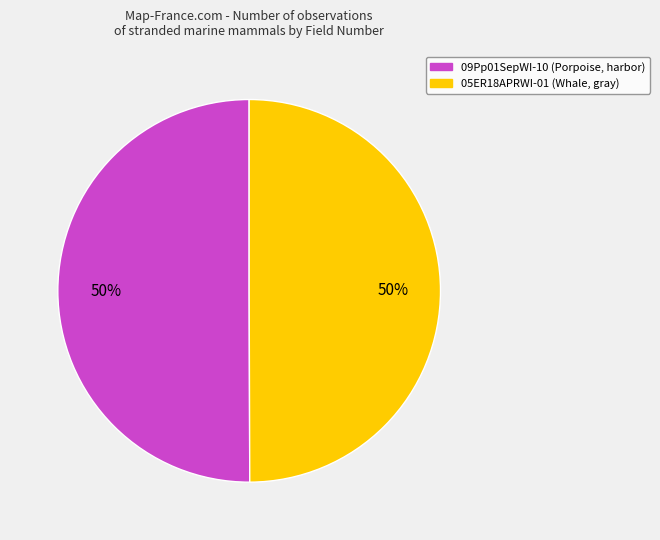

Is it true that 09Pp01SepWI-10 is 56% of the pie?

False